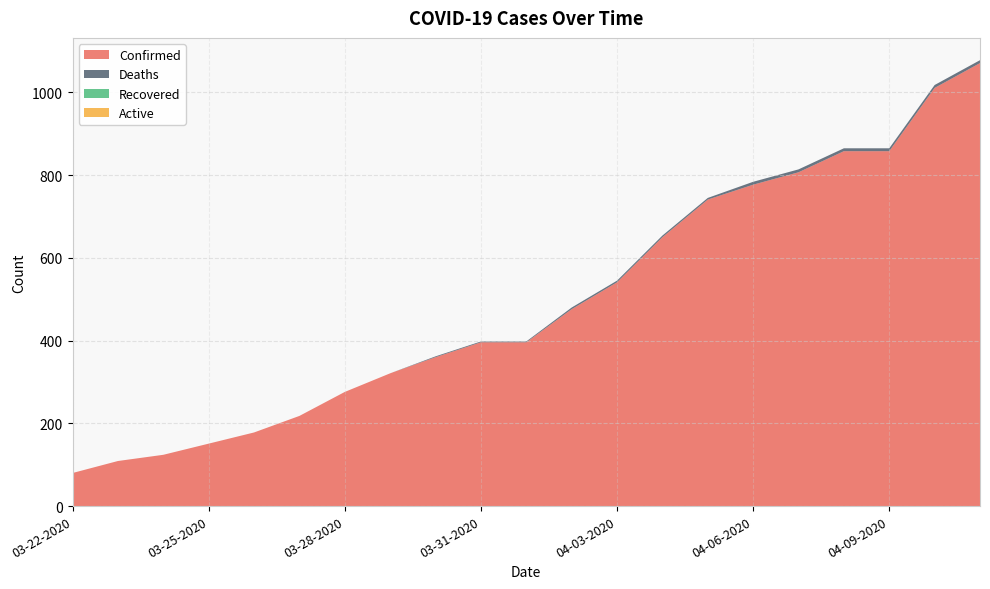

Reading left to right, what are all the values shown in this chart?

Confirmed: 80	109	124	151	178	218	276	321	360	396	396	476	541	650	741	777	807	858	858	1011	1071
Deaths: 0	0	0	0	0	0	0	0	2	2	2	4	4	4	4	7	7	7	7	7	7
Recovered: 0	0	0	0	0	0	0	0	0	0	0	0	0	0	0	0	0	0	0	0	0
Active: 0	0	0	0	0	0	0	0	0	0	0	0	0	0	0	0	0	0	0	0	0